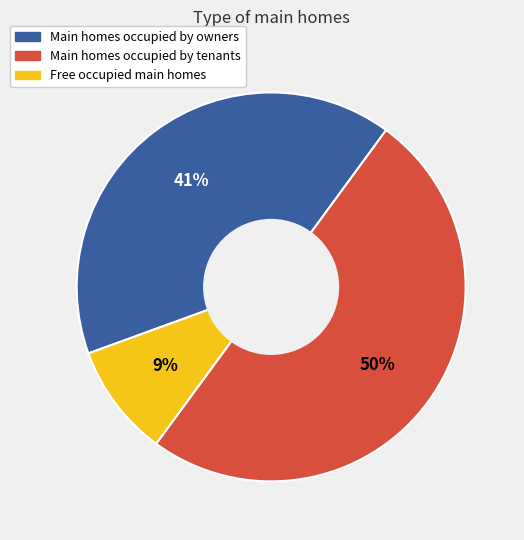

Which slice is the smallest?

Free occupied main homes